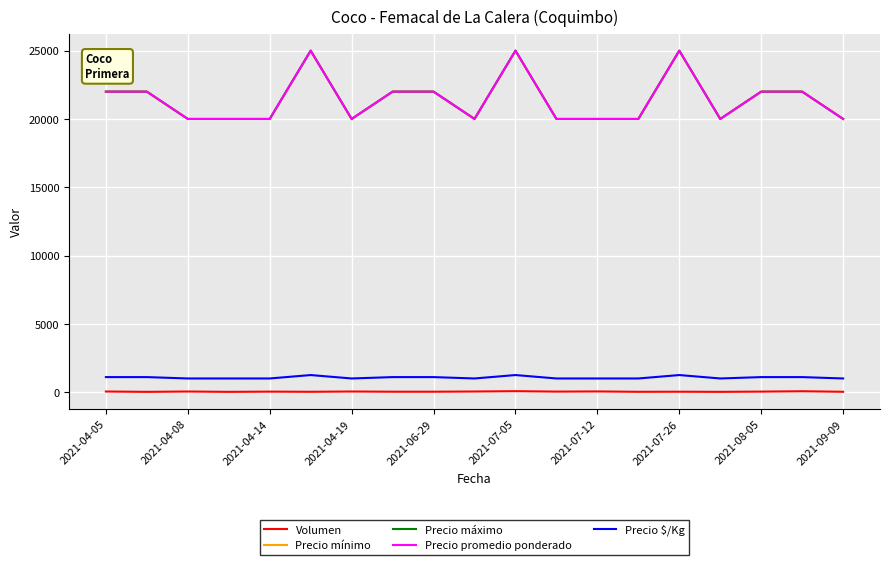

Which label corresponds to the largest value in the chart?

2021-07-05